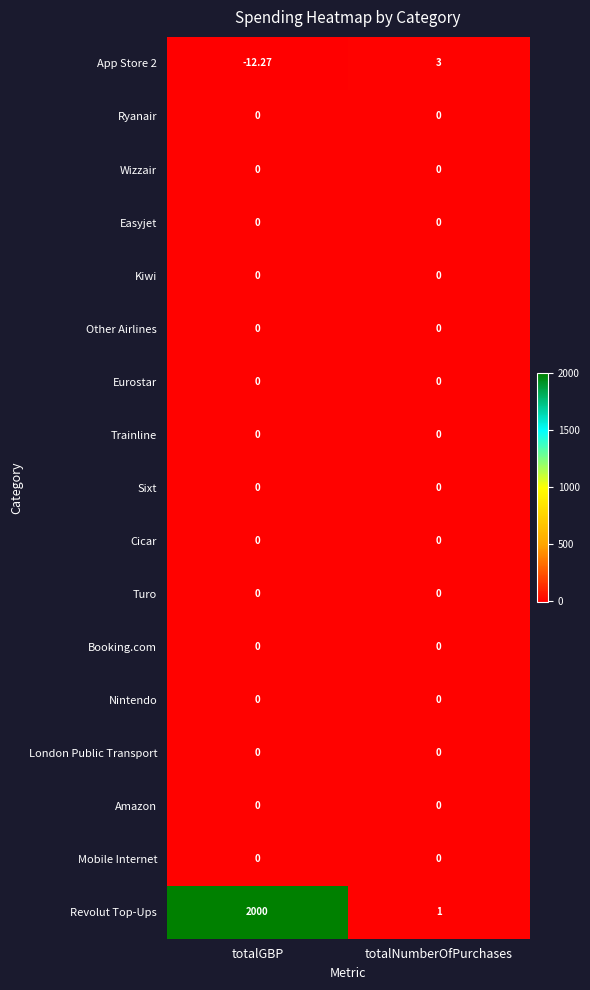

At which category is the sum across all series the highest?

totalGBP